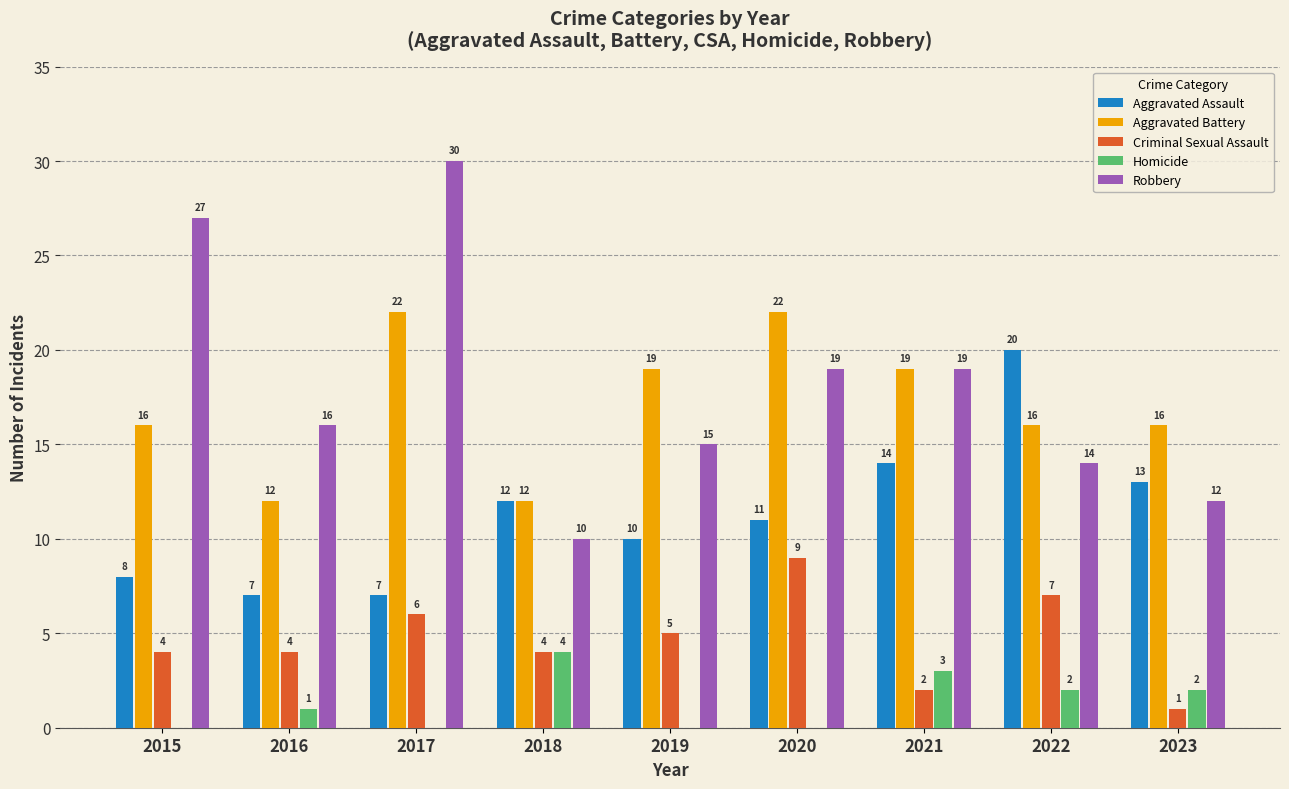

How many positive values does the Homicide series have?

5